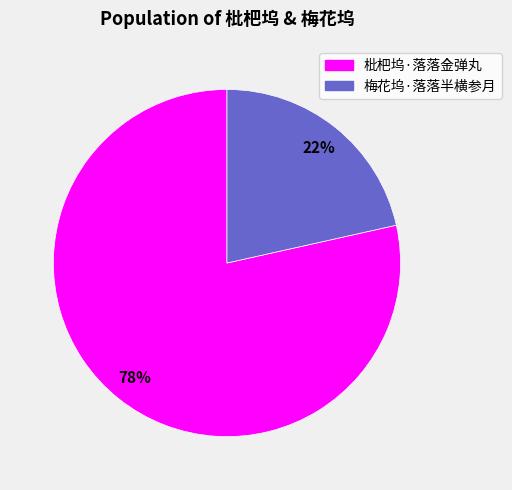

What is the majority slice?

枇杷坞·落落金弹丸